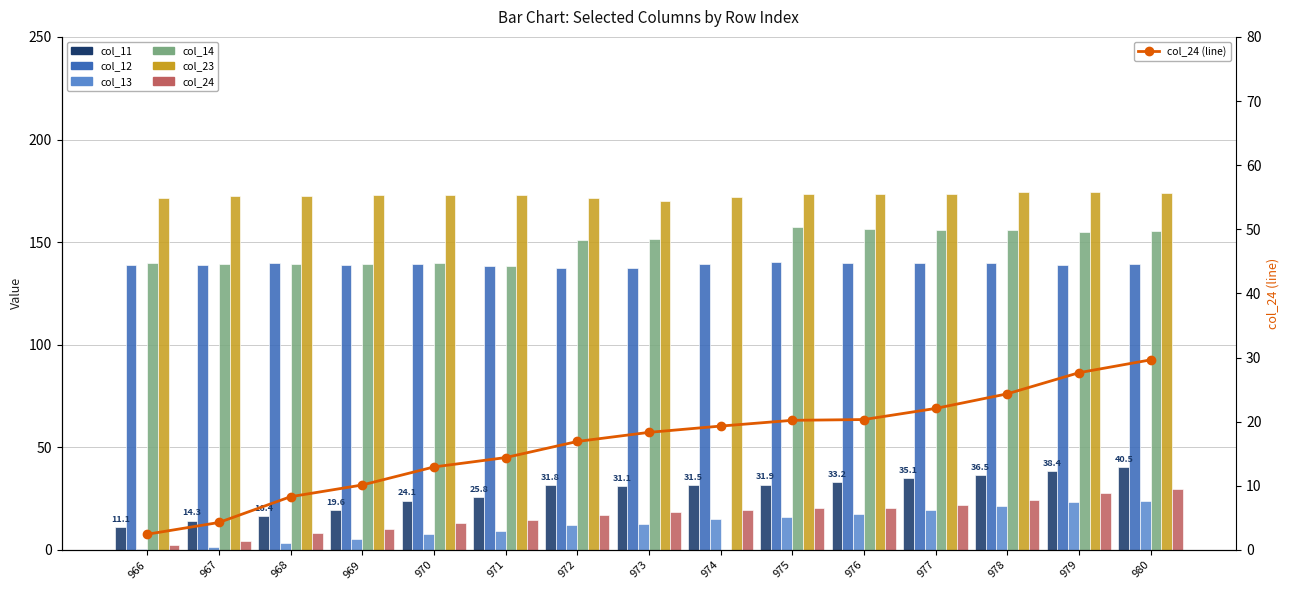

List the series in order of their peak value, highest first.

col_23, col_14, col_12, col_11, col_24, col_13